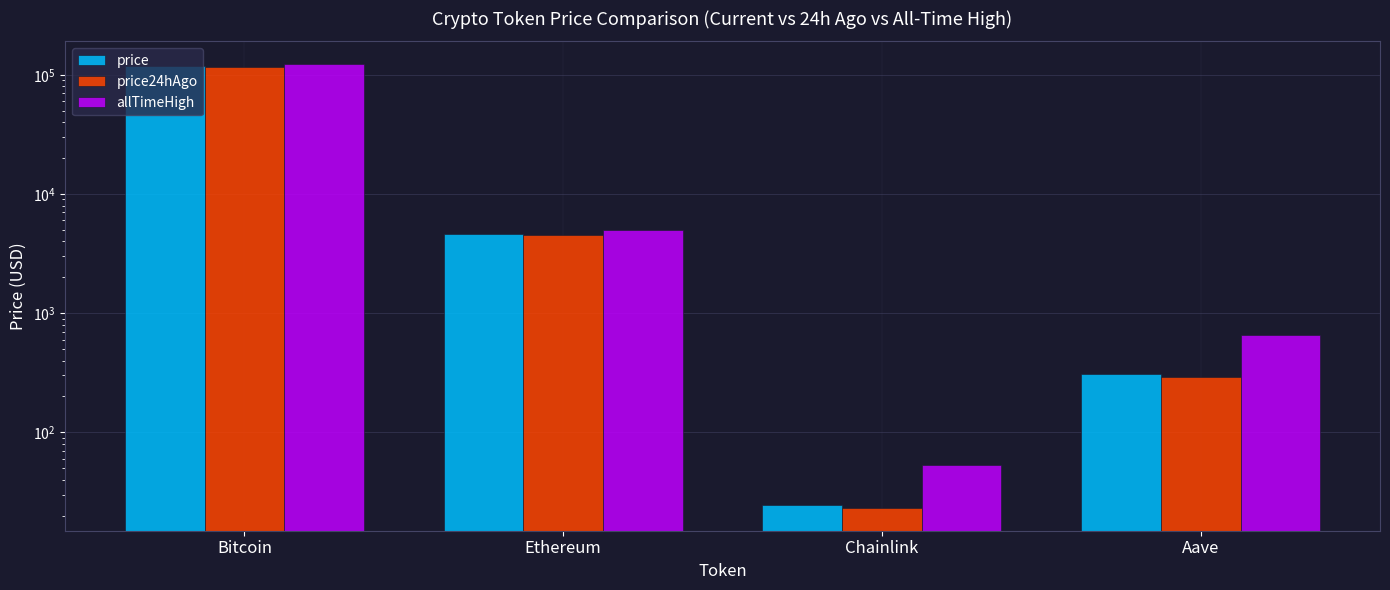

Does the chart contain any negative values?

No